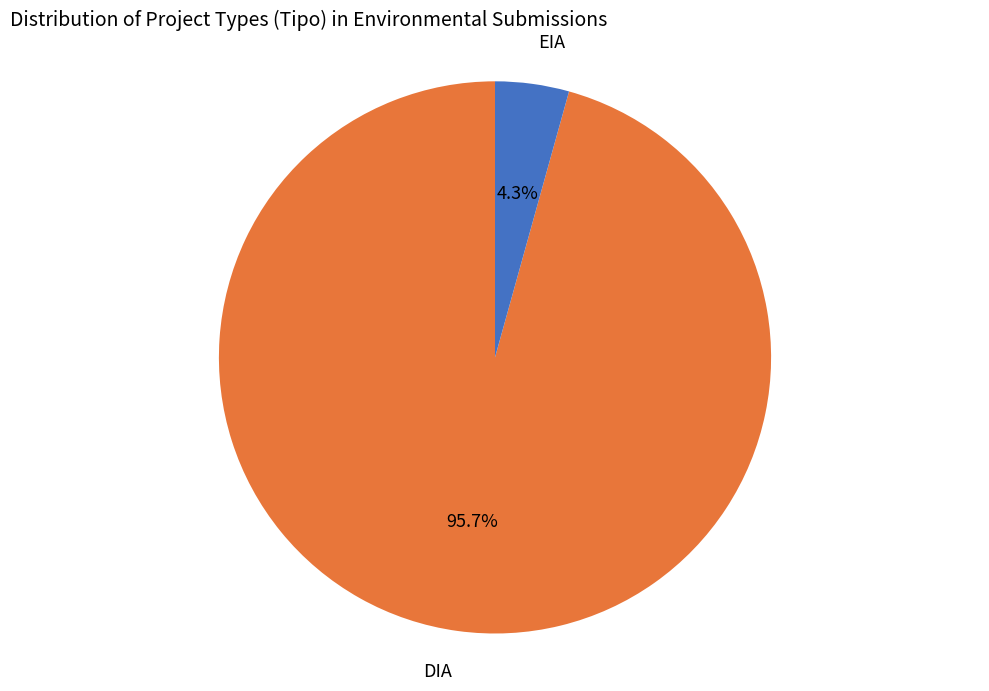

Rank the categories by value from highest to lowest.

DIA, EIA